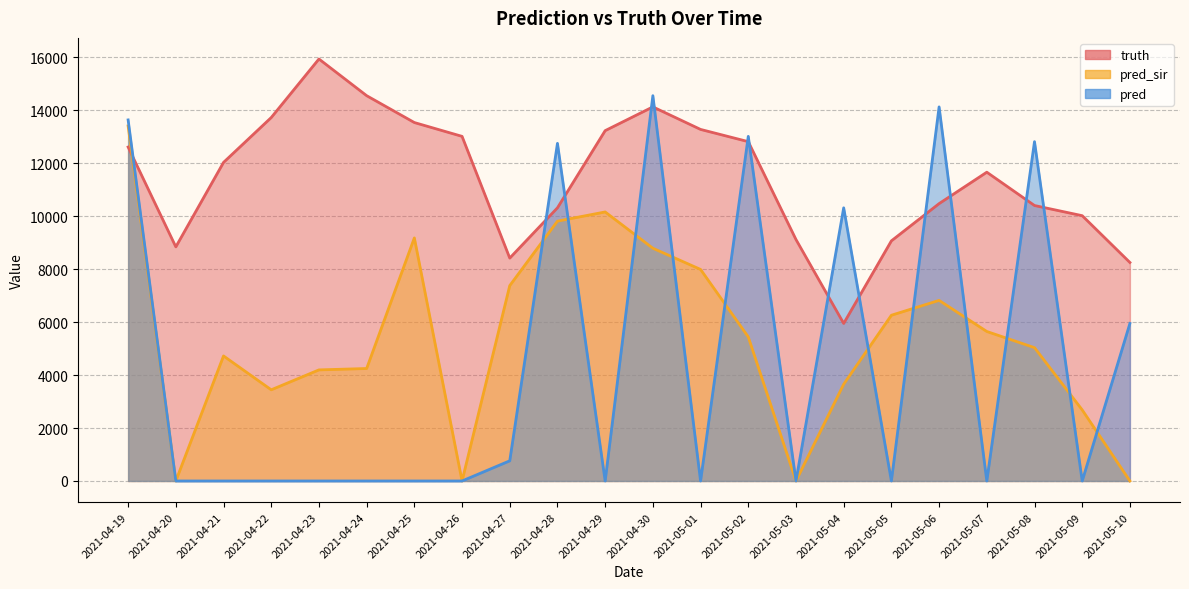

Reading right to left, extract all data points from this chart.

truth: 2021-05-10=8255.0	2021-05-09=10023.0	2021-05-08=10407.0	2021-05-07=11666.0	2021-05-06=10479.0	2021-05-05=9072.0	2021-05-04=5952.0	2021-05-03=9122.0	2021-05-02=12820.0	2021-05-01=13282.0	2021-04-30=14133.0	2021-04-29=13236.0	2021-04-28=10320.0	2021-04-27=8421.0	2021-04-26=13020.0	2021-04-25=13542.0	2021-04-24=14557.0	2021-04-23=15943.0	2021-04-22=13731.0	2021-04-21=12036.0	2021-04-20=8845.0	2021-04-19=12616.0
pred_sir: 2021-05-10=0.0	2021-05-09=2685.0	2021-05-08=5037.0	2021-05-07=5648.0	2021-05-06=6823.0	2021-05-05=6262.0	2021-05-04=3656.0	2021-05-03=0.0	2021-05-02=5442.0	2021-05-01=7992.0	2021-04-30=8793.0	2021-04-29=10164.0	2021-04-28=9817.0	2021-04-27=7381.0	2021-04-26=0.0	2021-04-25=9183.0	2021-04-24=4249.0	2021-04-23=4197.0	2021-04-22=3445.0	2021-04-21=4724.0	2021-04-20=0.0	2021-04-19=13414.3
pred: 2021-05-10=5952.0	2021-05-09=0.0	2021-05-08=12820.0	2021-05-07=0.0	2021-05-06=14133.0	2021-05-05=0.0	2021-05-04=10320.0	2021-05-03=0.0	2021-05-02=13020.0	2021-05-01=0.0	2021-04-30=14557.0	2021-04-29=0.0	2021-04-28=12756.0	2021-04-27=762.0	2021-04-26=0.0	2021-04-25=0.0	2021-04-24=0.0	2021-04-23=0.0	2021-04-22=0.0	2021-04-21=0.0	2021-04-20=0.0	2021-04-19=13641.0